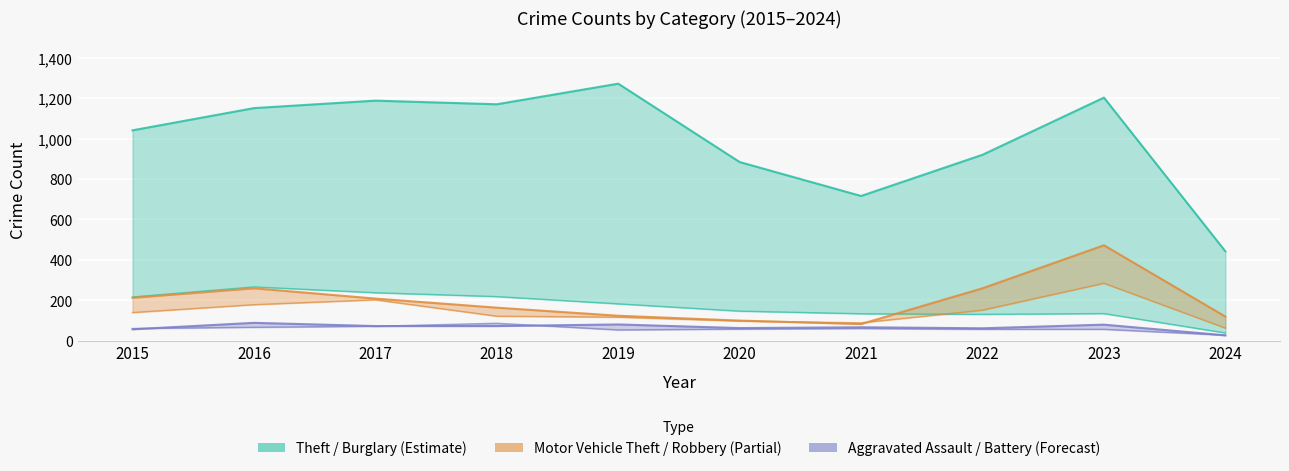

Is it true that Aggravated Assault equals 79 at 2023?

True